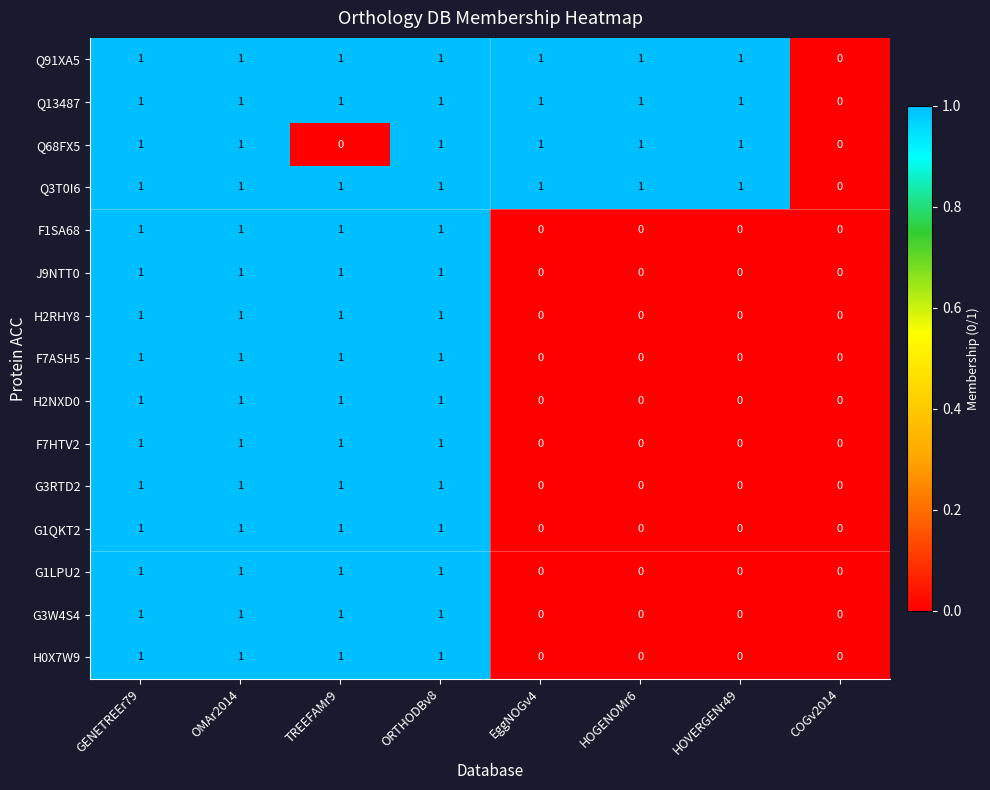

Is it true that Q13487 equals 1 at ORTHODBv8?

True